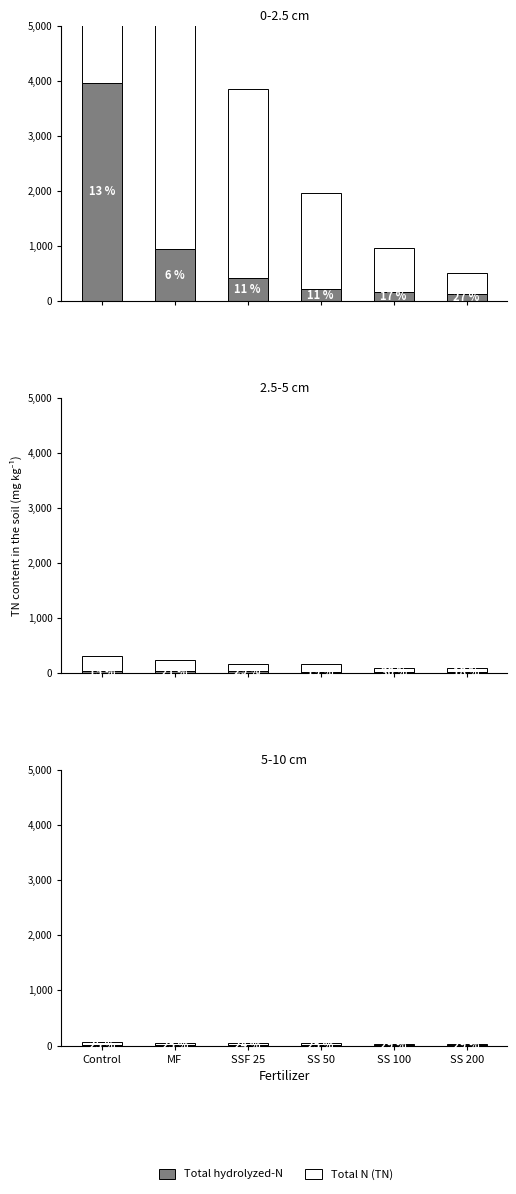

What is the total value across all series at Control?

67